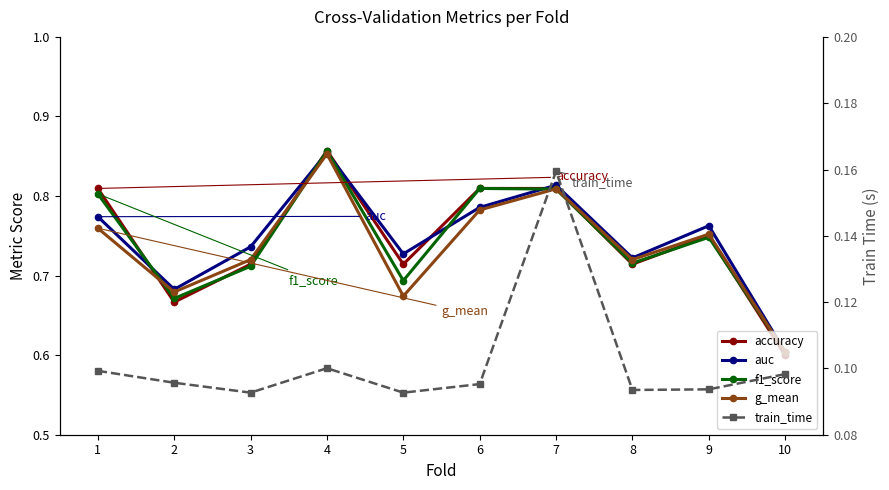

What value does the accuracy series have at 1?

0.8